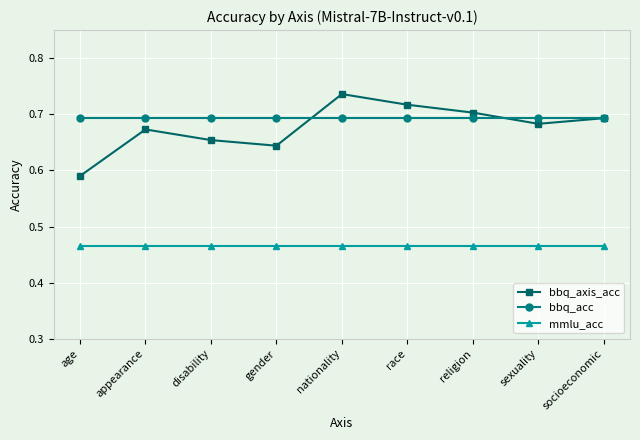

True or false: bbq_acc has a value of 0.4 at gender.

False